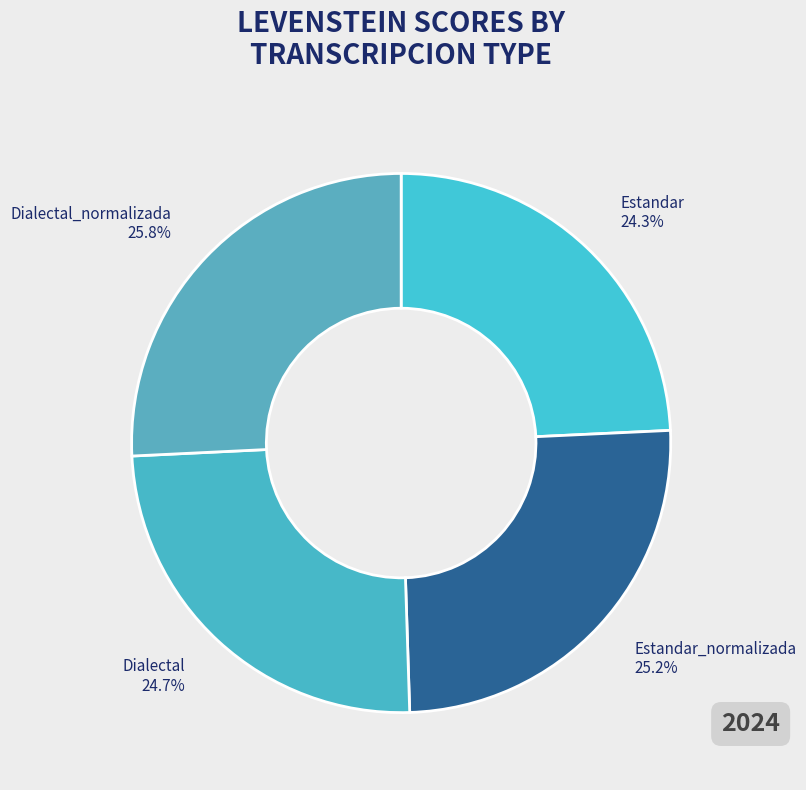

Which slice is the largest?

Dialectal_normalizada